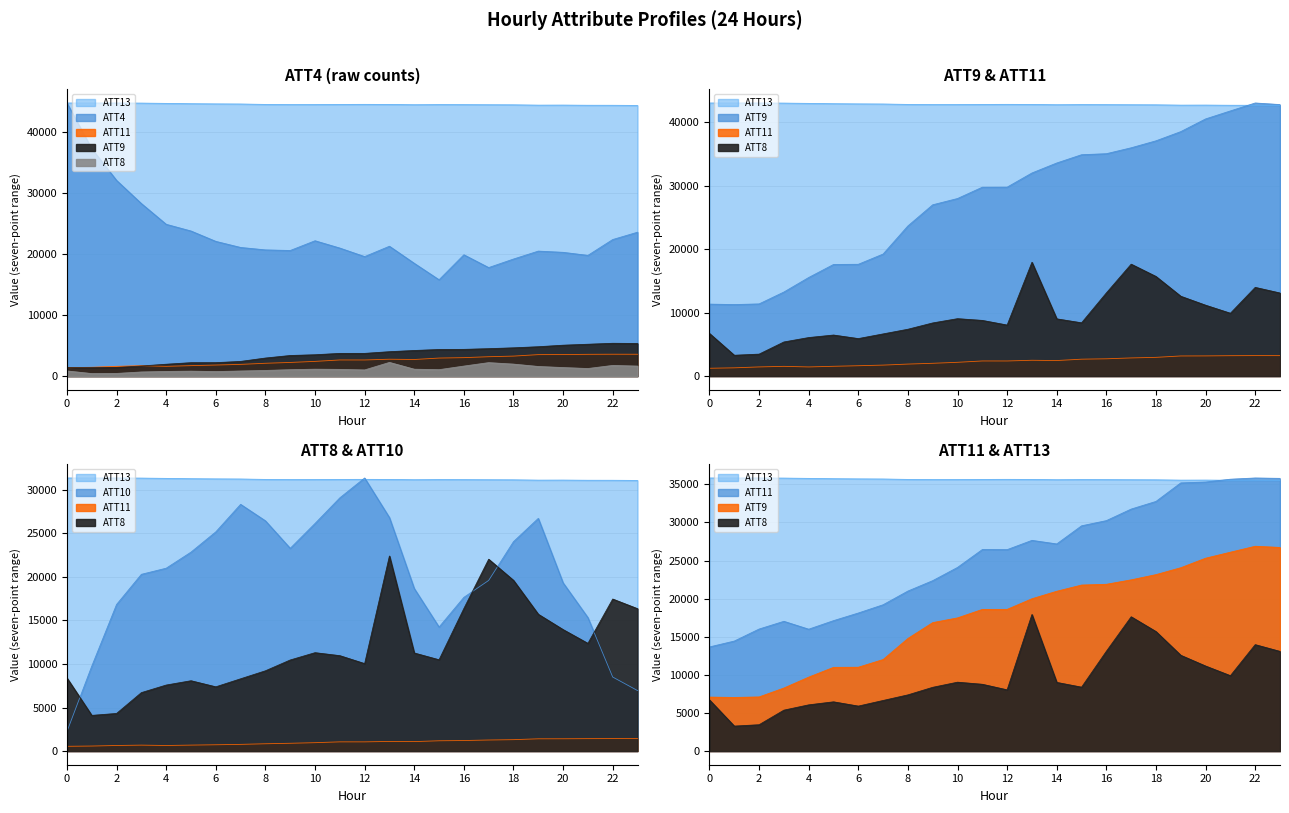

What is the difference between the highest and lowest values at 2?

43379.5